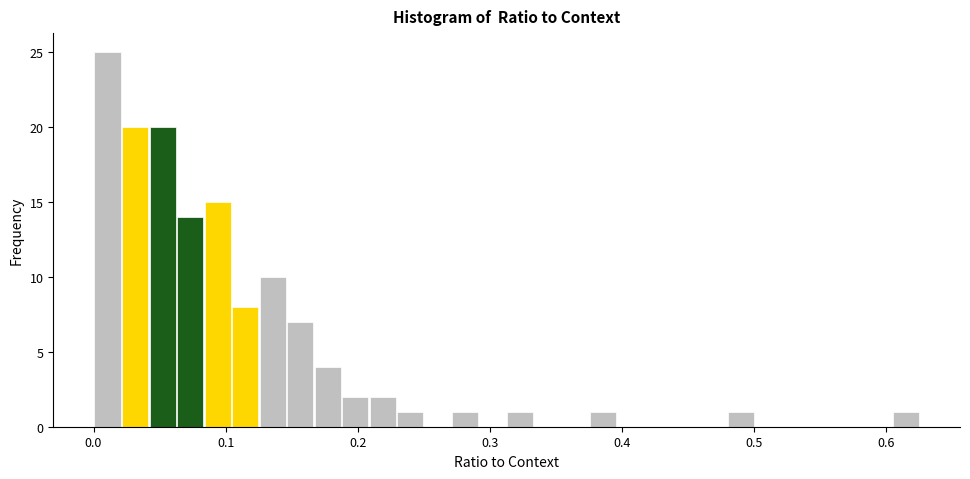

Read against the x-axis, roughly where is the centre of the tallest bar?

0.01